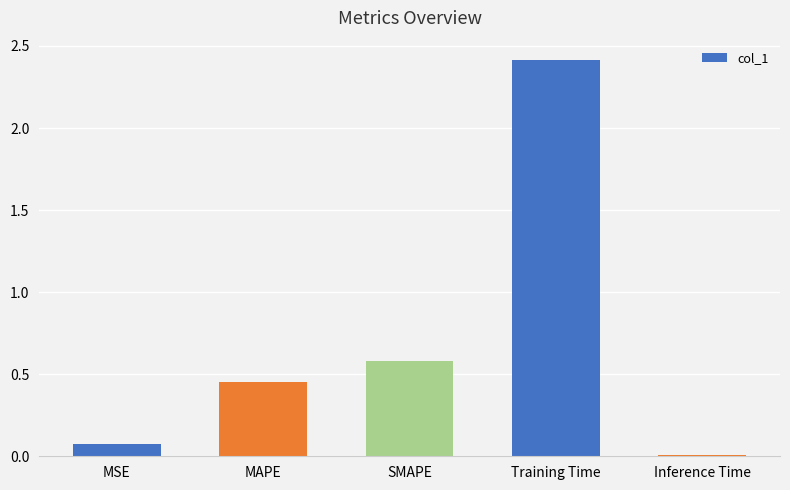

Are the bars horizontal?

No